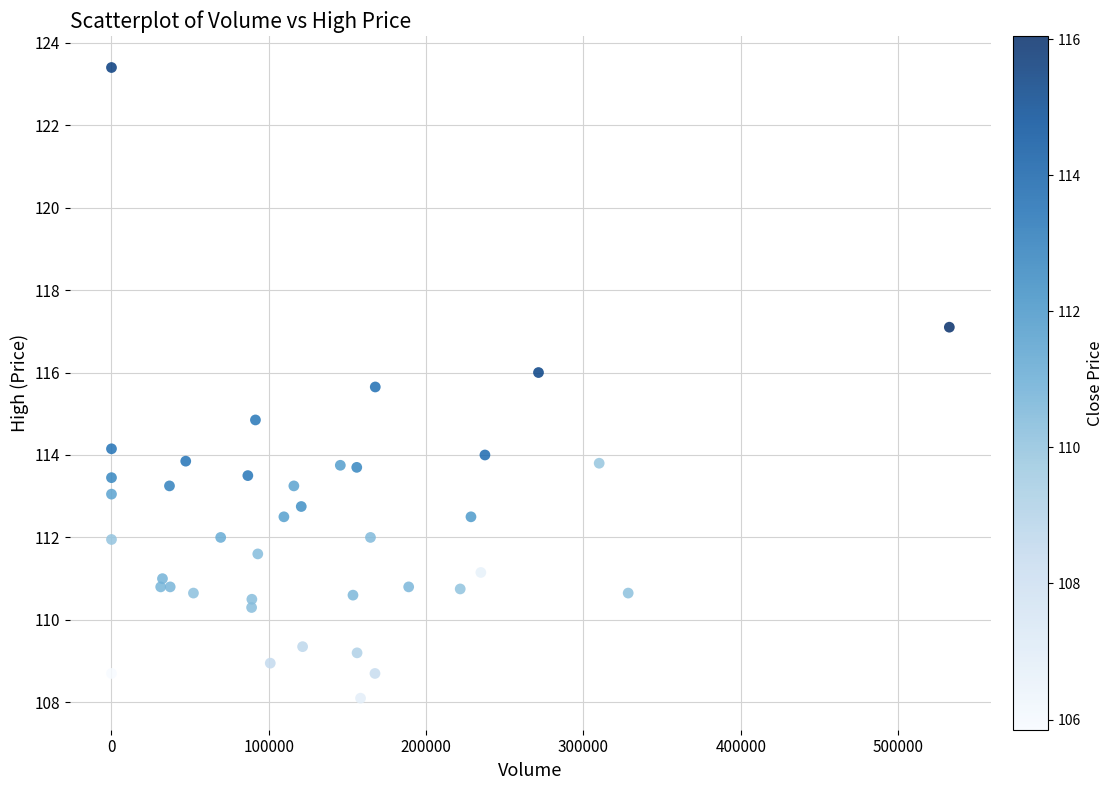

What is the range of Y values (max minus min)?

15.3